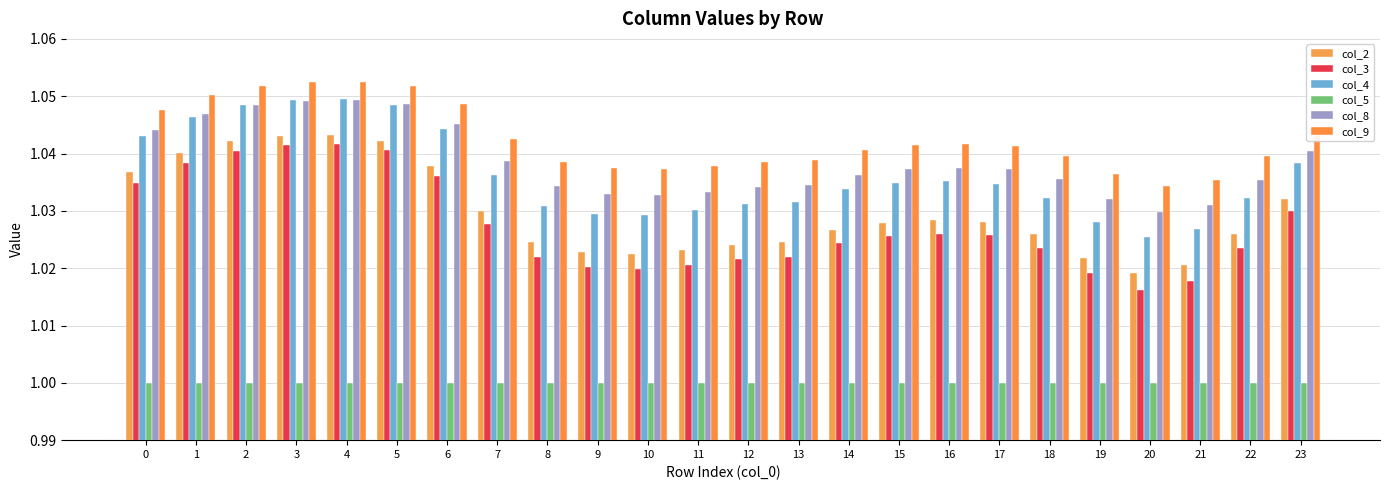

Is it true that col_3 equals 1.0 at 15?

True